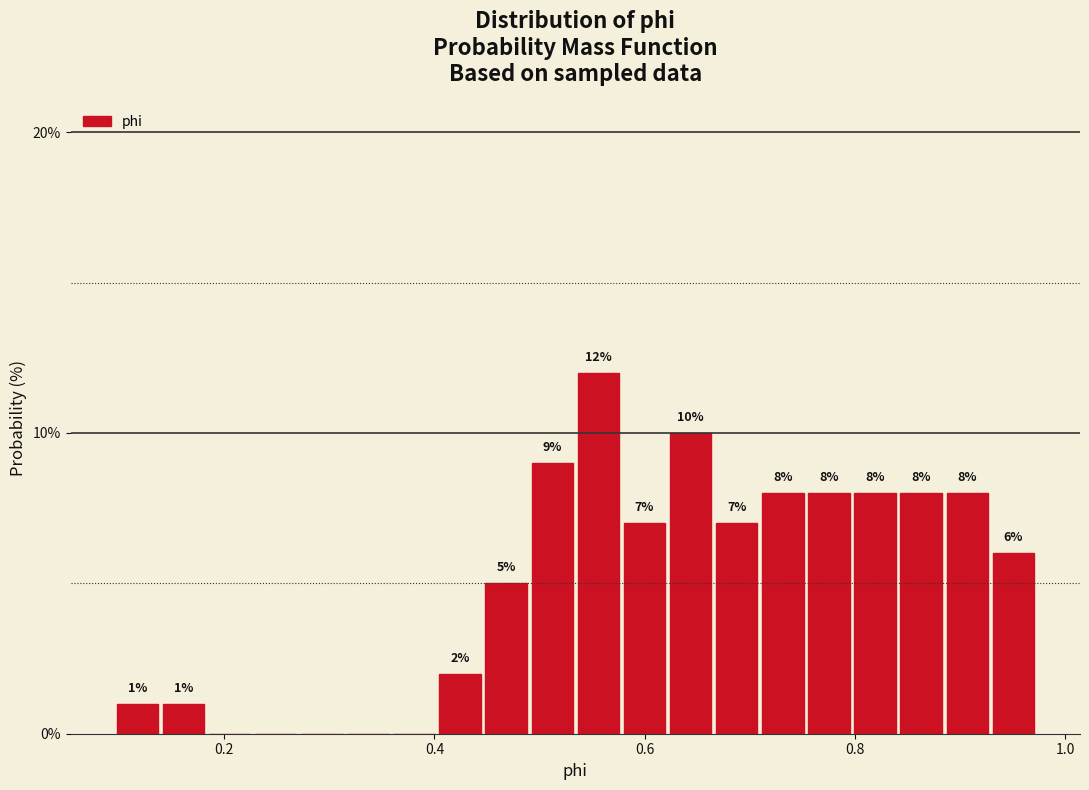

Read against the x-axis, roughly where is the centre of the tallest bar?

0.56